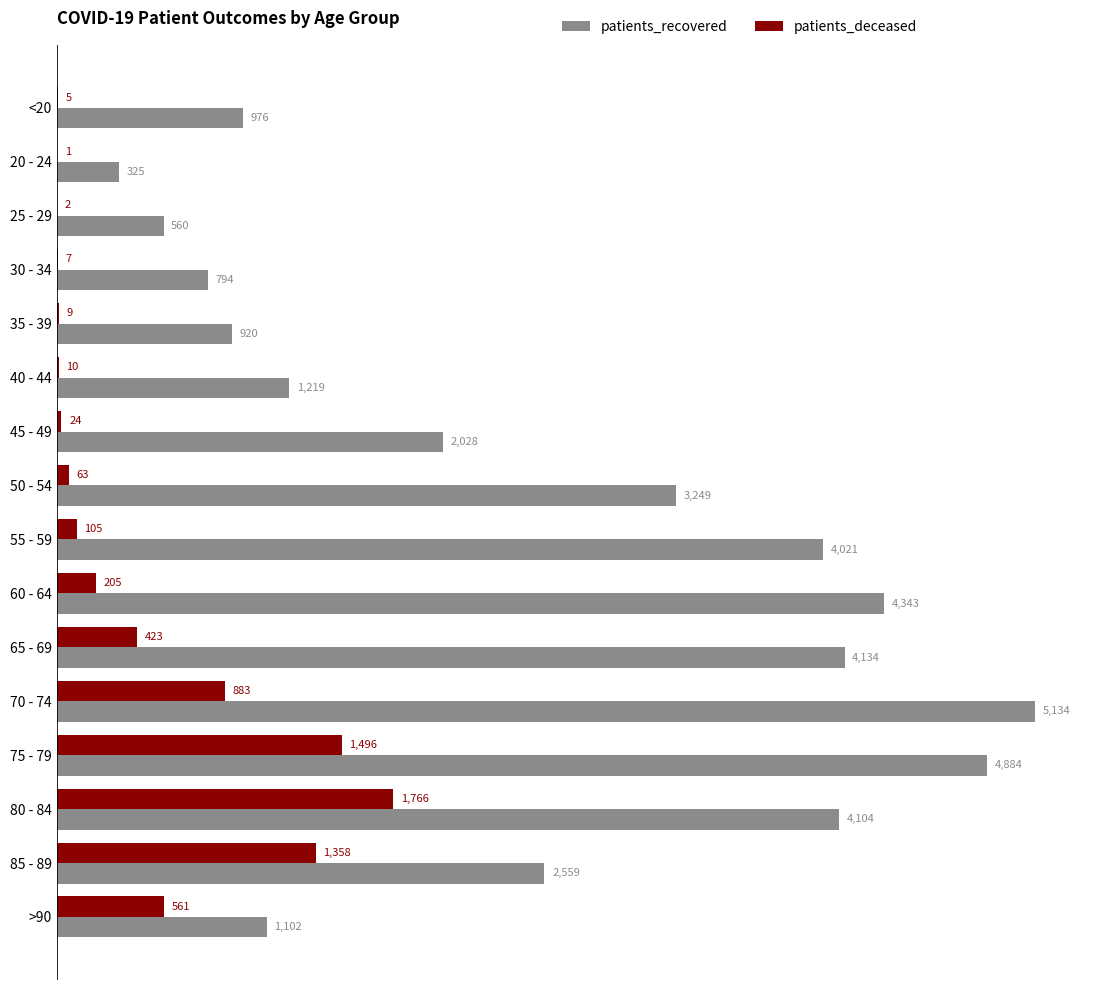

Between <20 and 30 - 34, which series saw the biggest shift?

patients_recovered